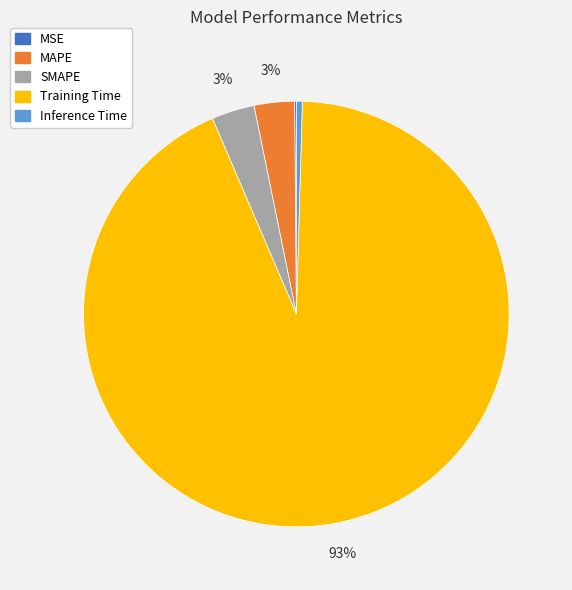

What is the largest slice in the pie chart?

Training Time